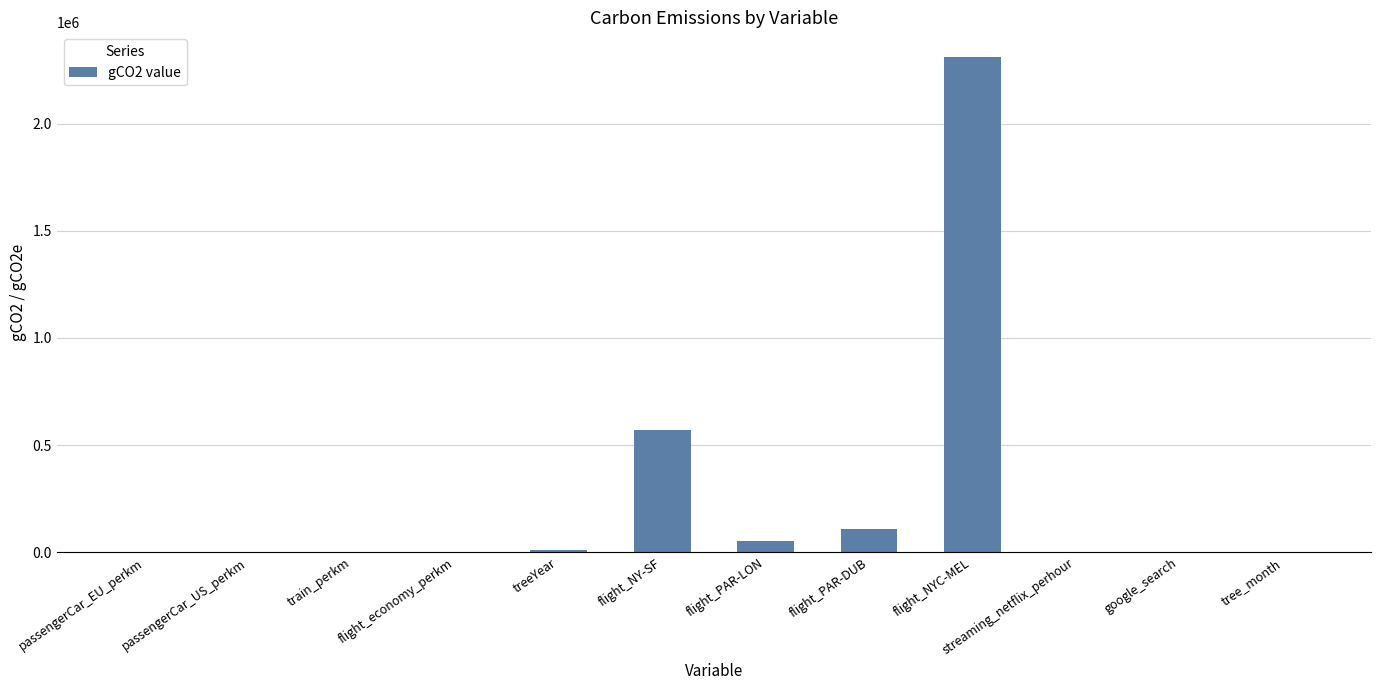

Where does the data first go above 917?

treeYear